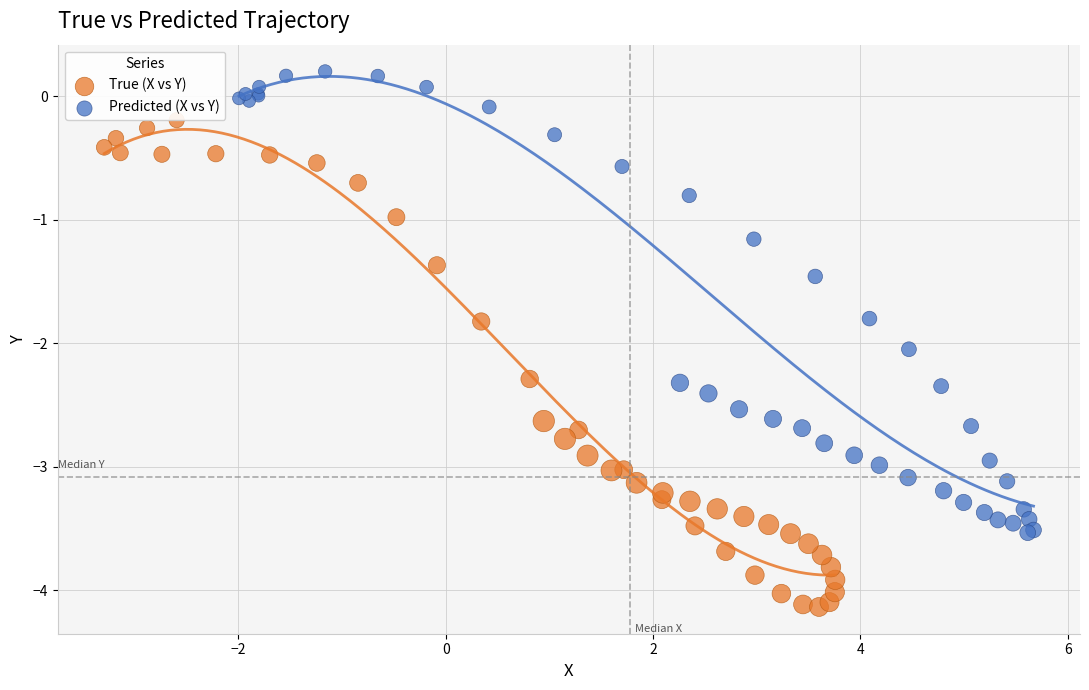

Which series has the largest Y range (max minus min)?

True (X vs Y)